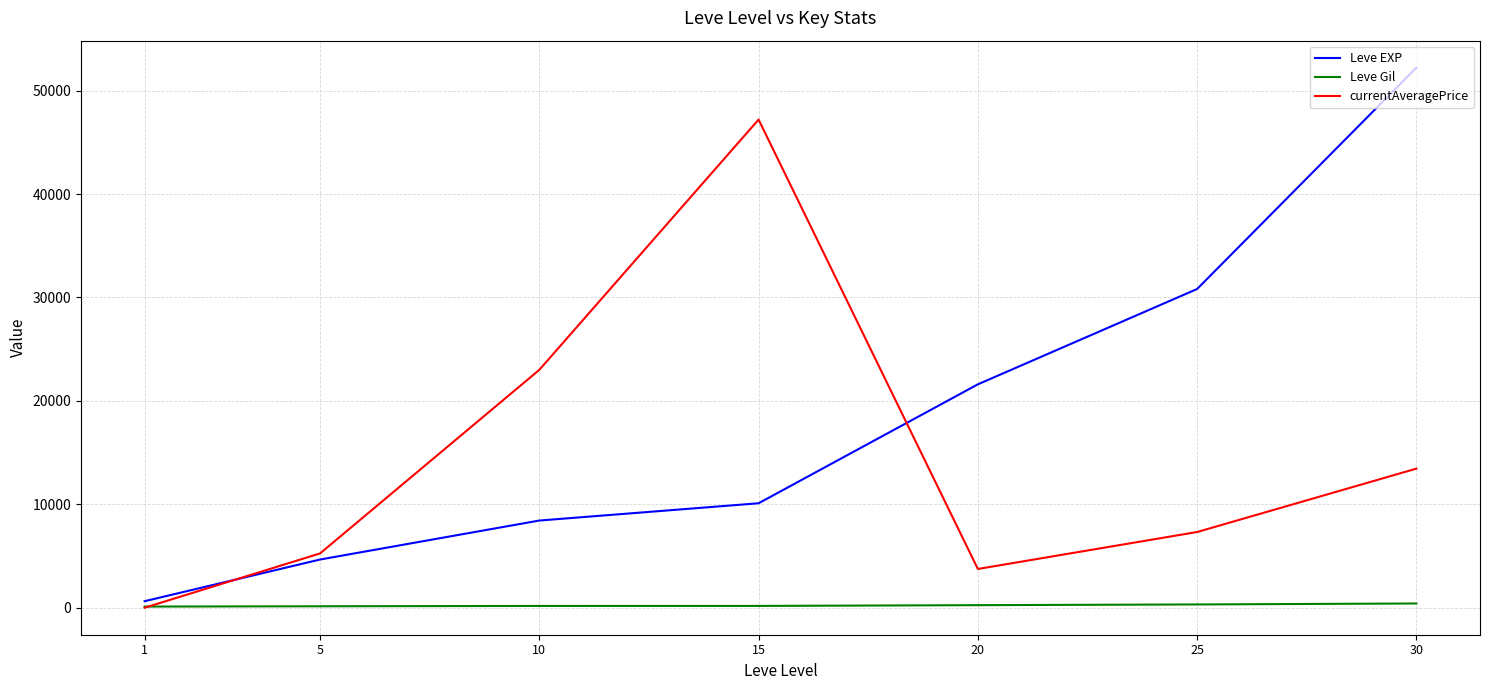

How many values in the Leve Gil series are below 174?

3